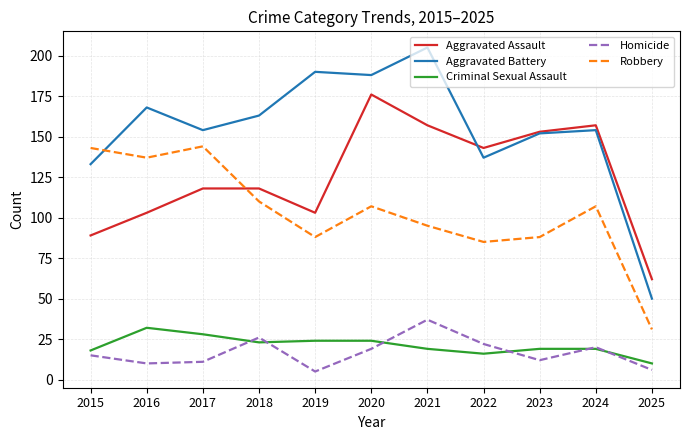

Is this an area chart (filled region under the line)?

No